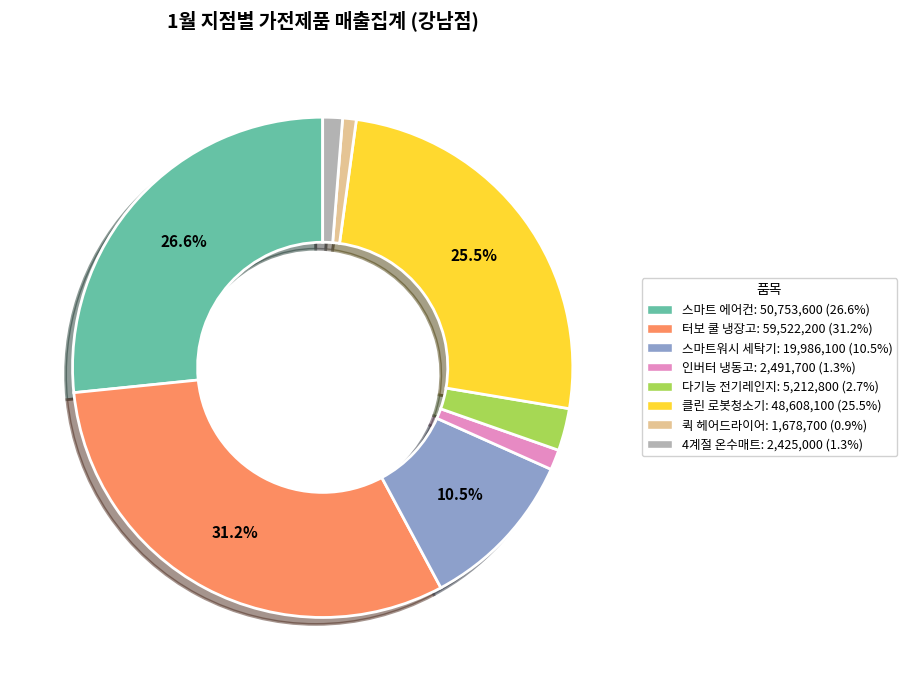

How many slices are in this pie chart?

8